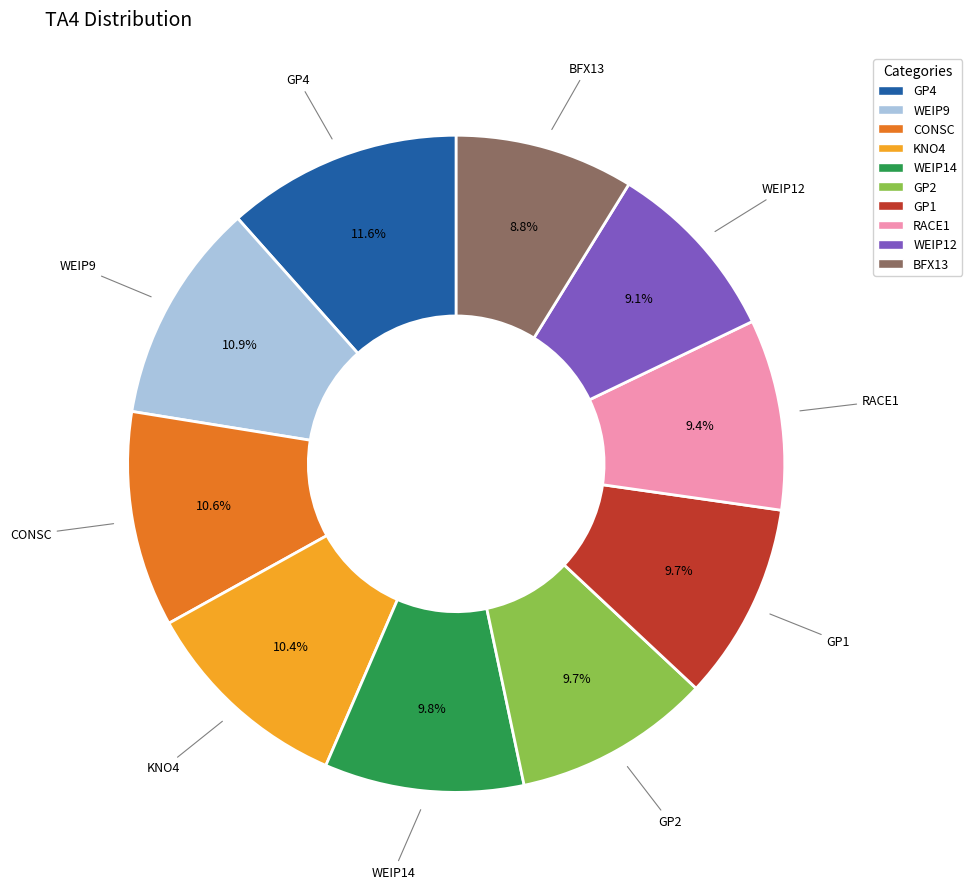

To the nearest percent, what is the combined percentage of CONSC and GP4?

22%